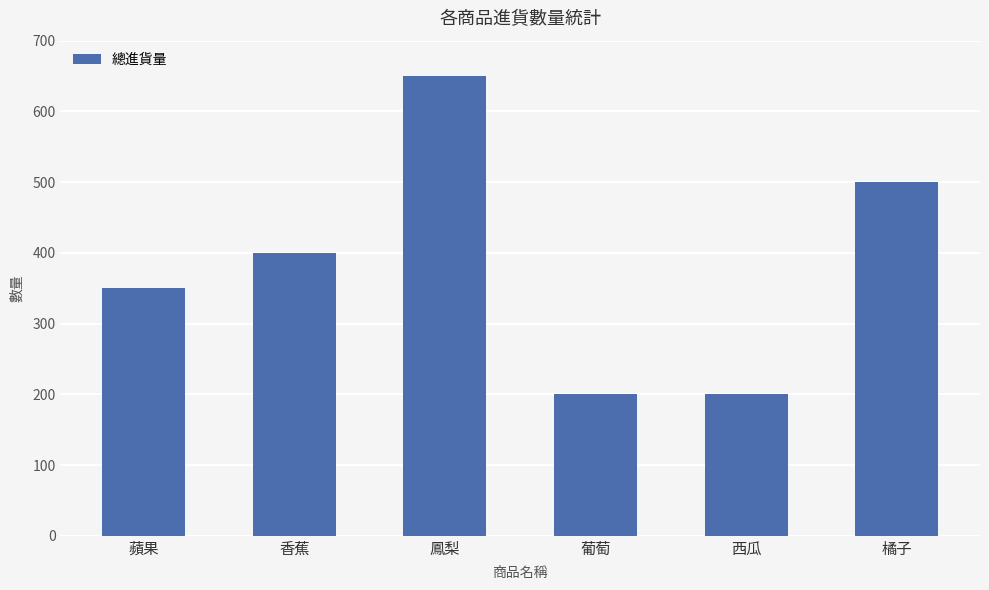

The chart shows a value of 650 at 鳳梨. True or false?

True